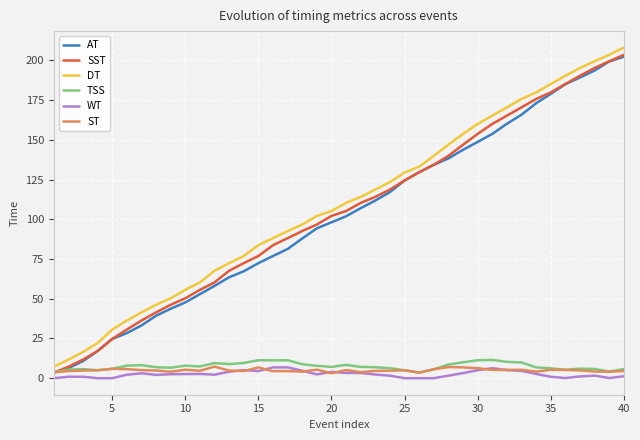

What is the maximum value shown in the chart?

208.0